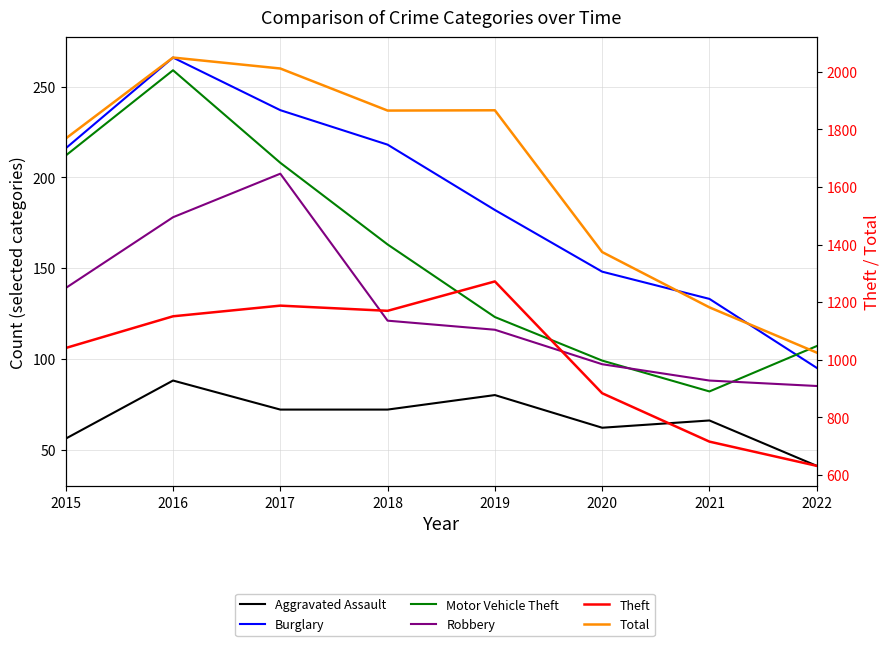

Which series changed the most between 2020 and 2021?

Total